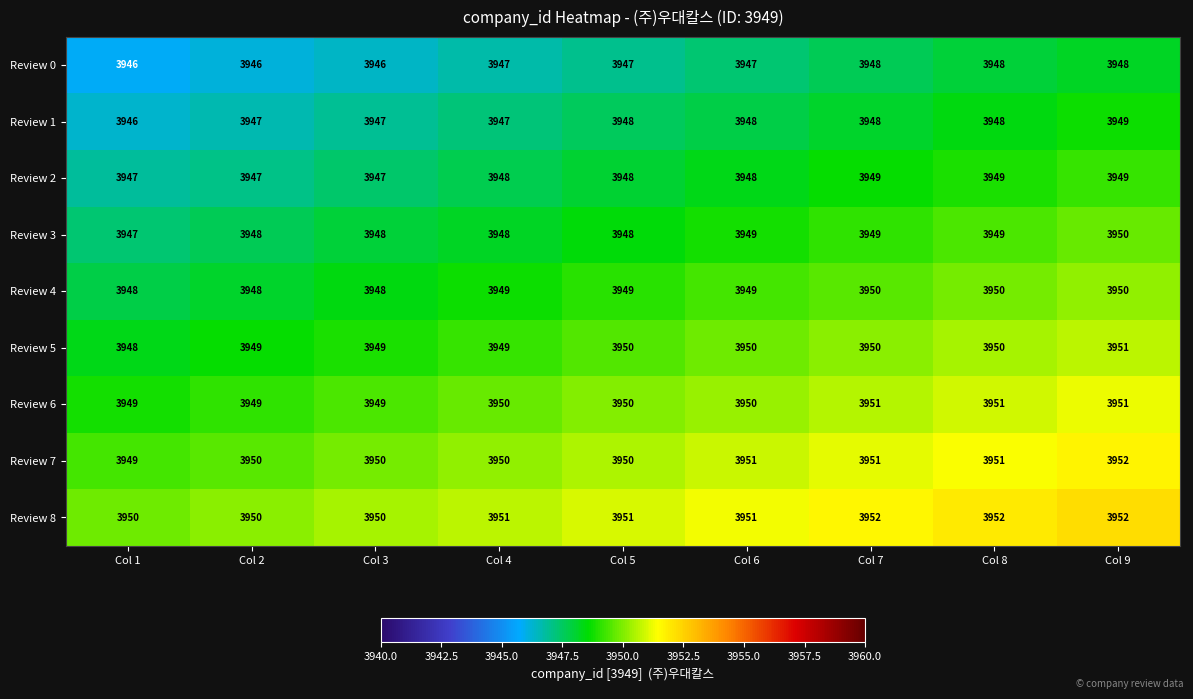

What is the spread (max minus min) of values at Col 6?

4